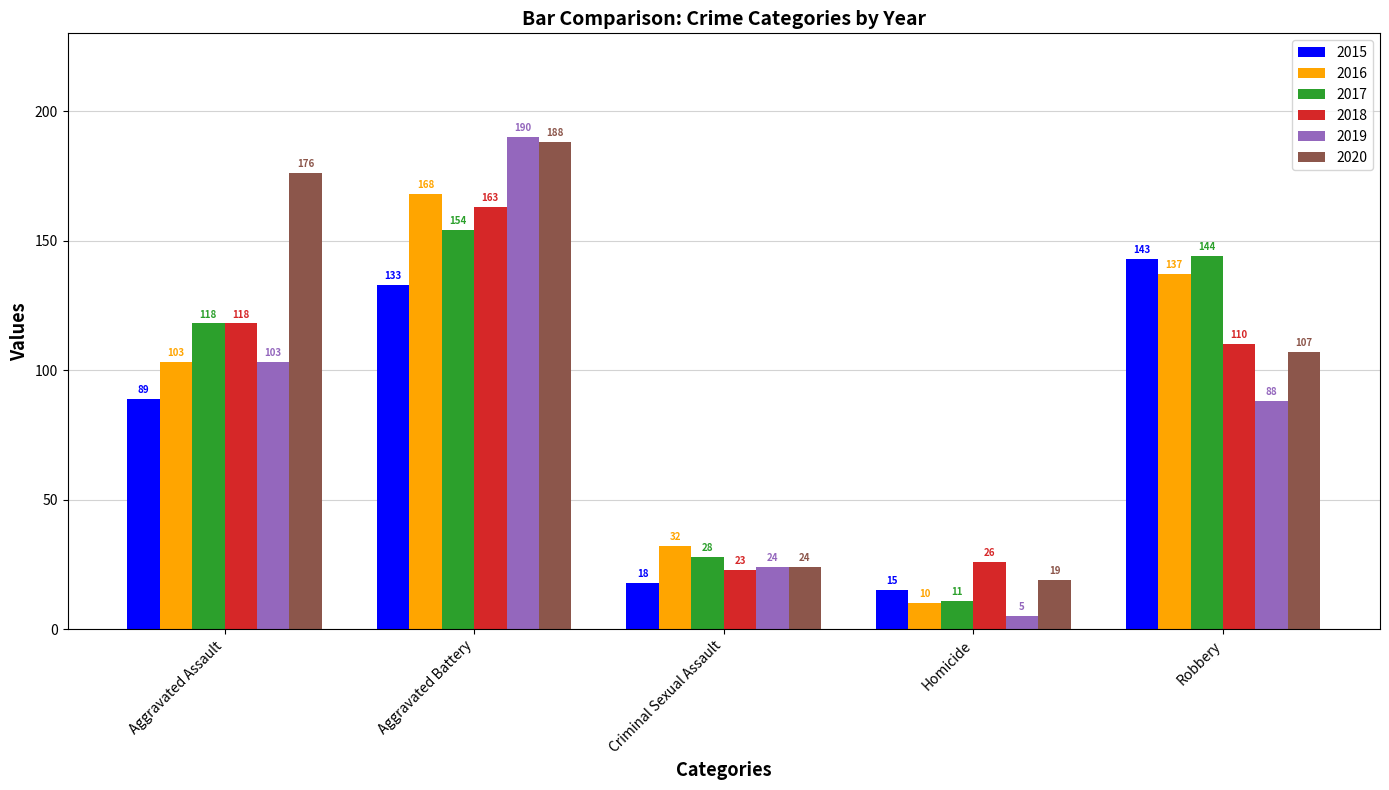

Which label corresponds to the smallest value in the chart?

Homicide